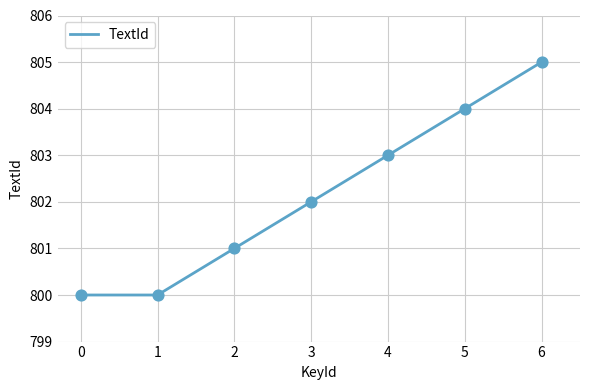

Between 3 and 5, which is larger?

5